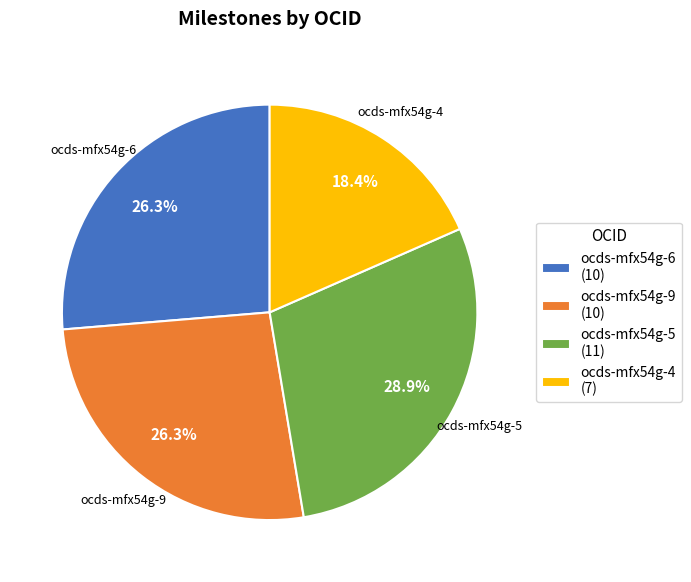

Combined, do ocds-mfx54g-9 (10) and ocds-mfx54g-5 (11) account for over 50%?

Yes